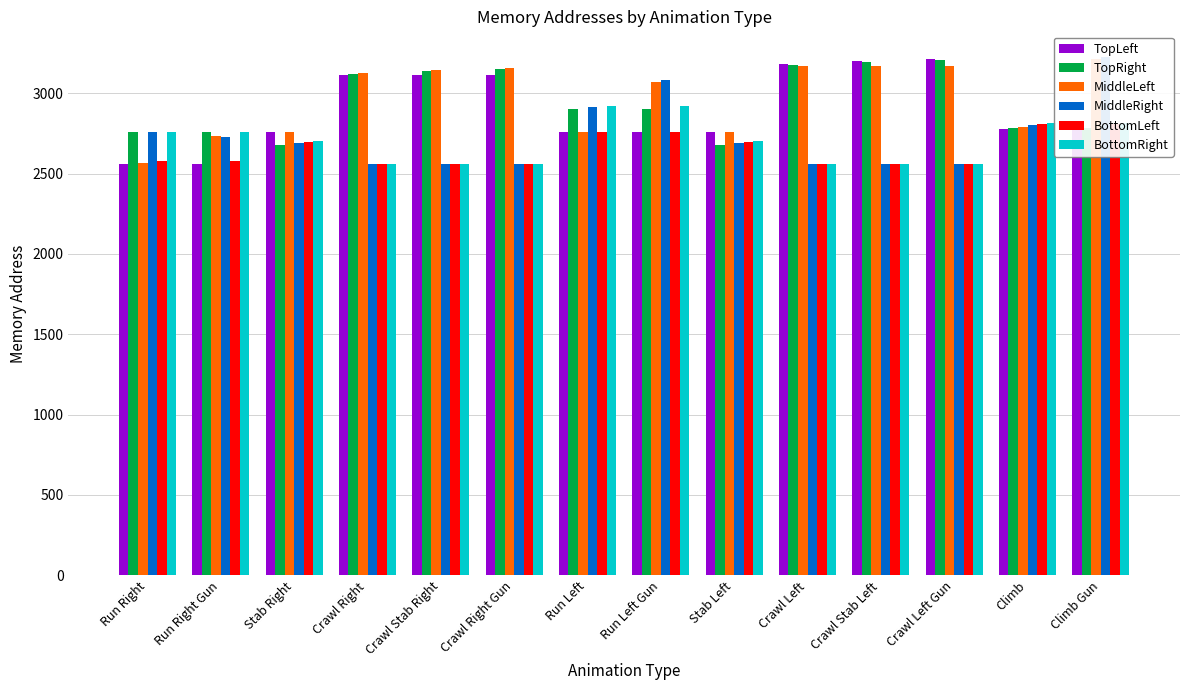

Count the number of data series in this chart.

6